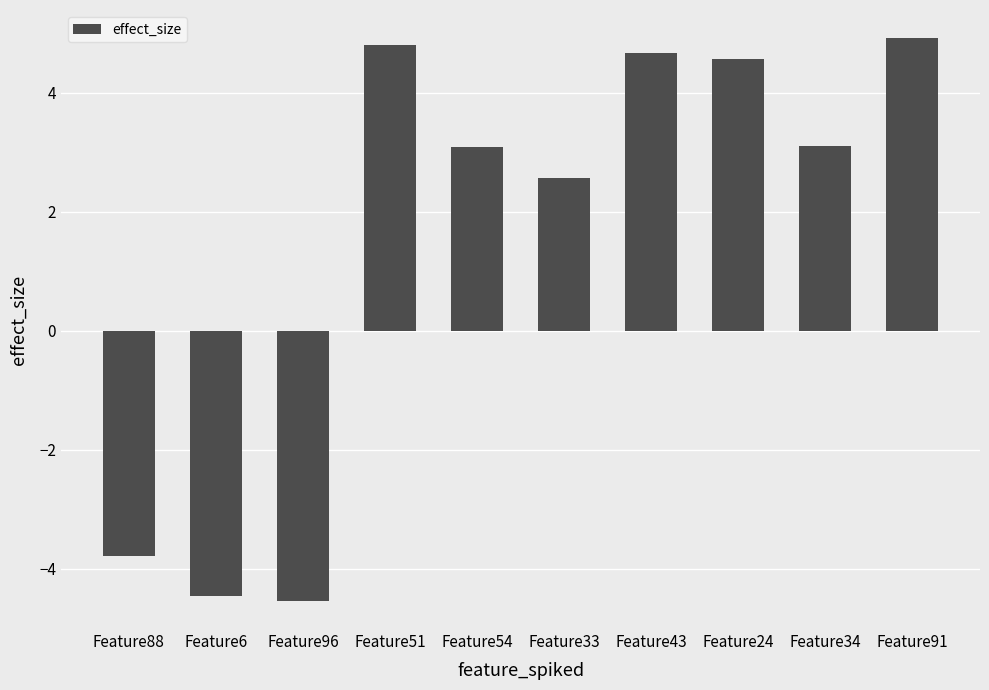

The value at Feature33 is 2.6. True or false?

True